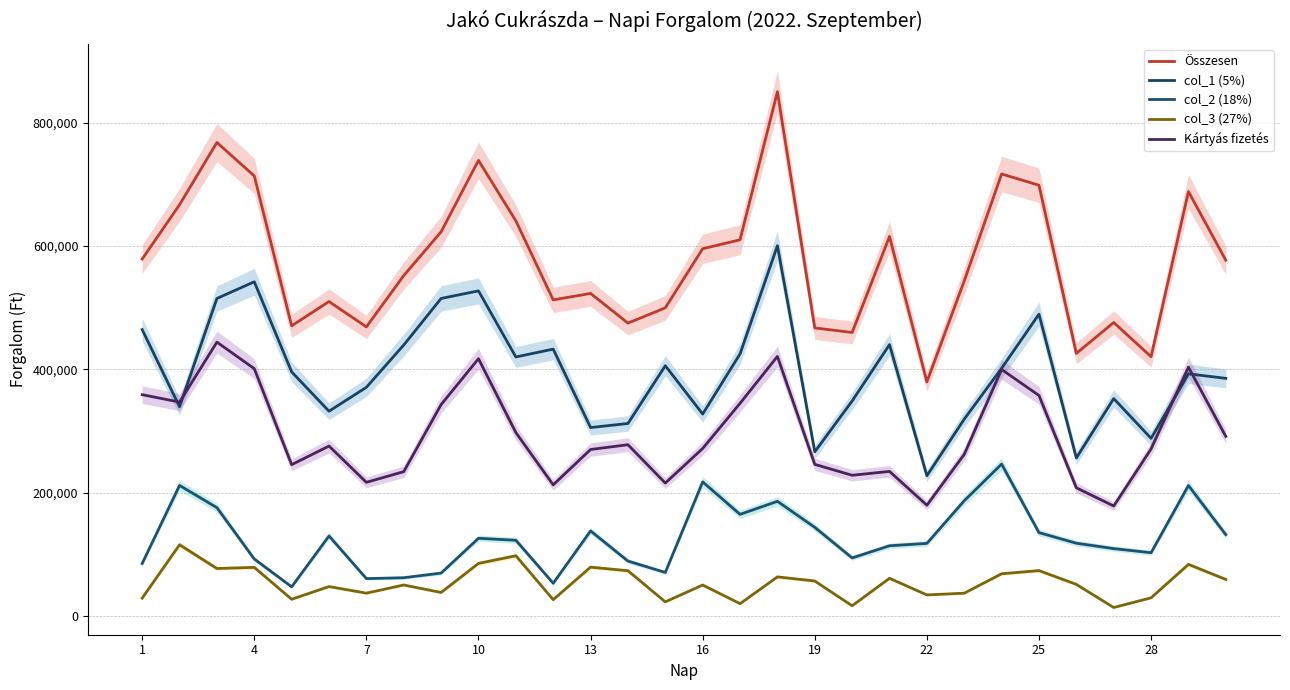

Which series has the largest total across all categories?

Összesen